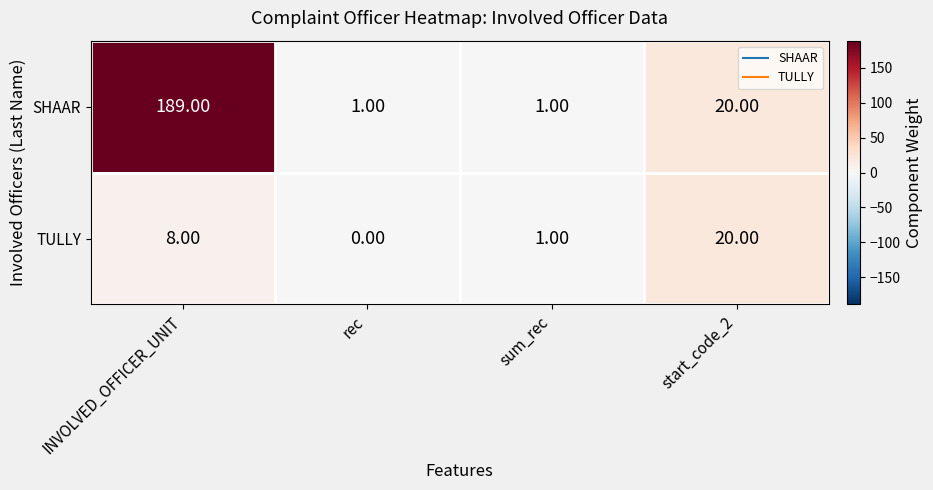

How many series are shown in this chart?

2